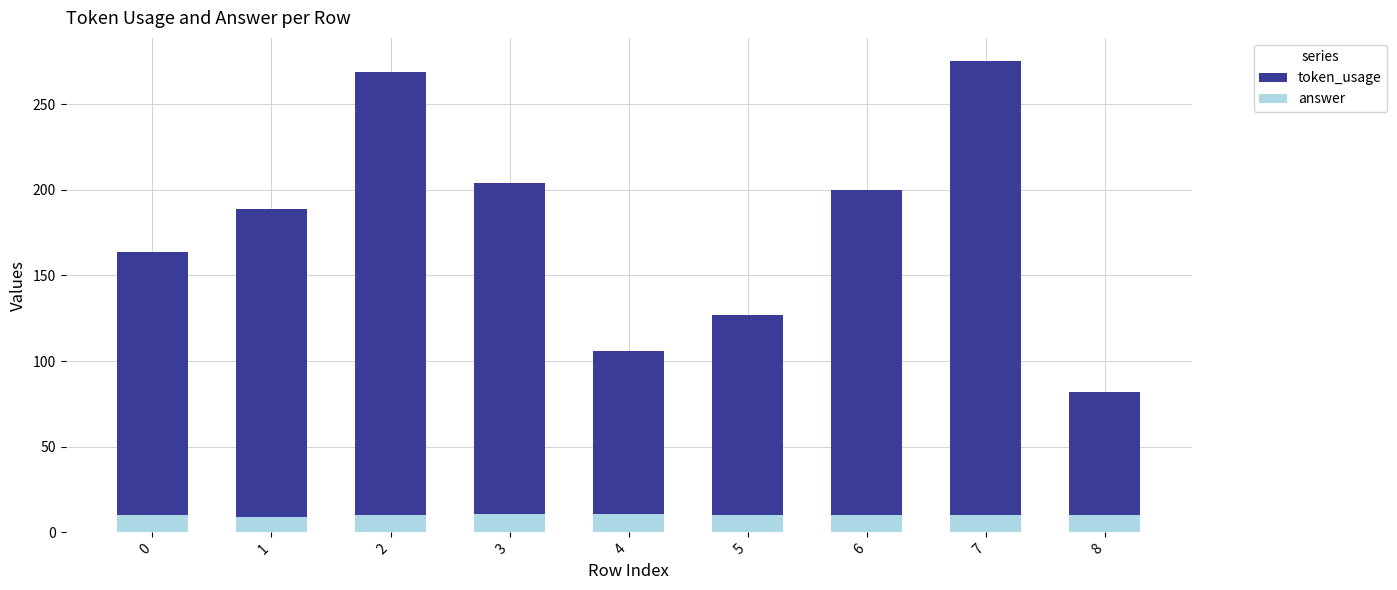

Rank the series by their maximum value, from highest to lowest.

token_usage, answer